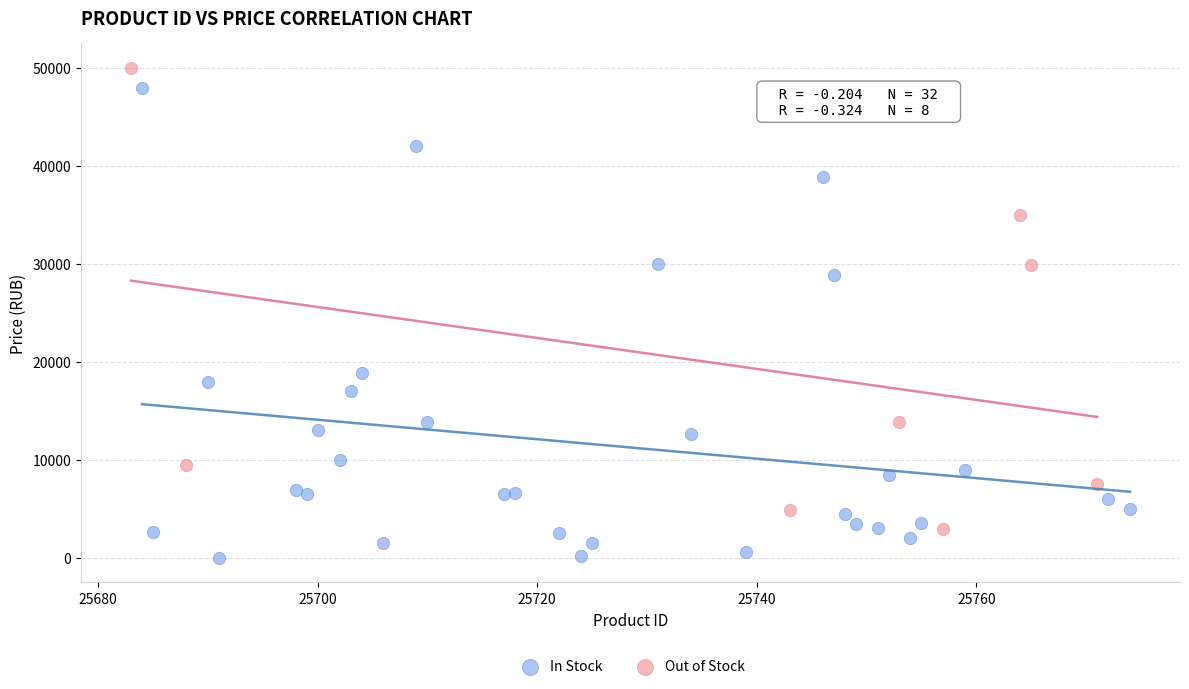

Which series has the widest spread of Y values?

In Stock